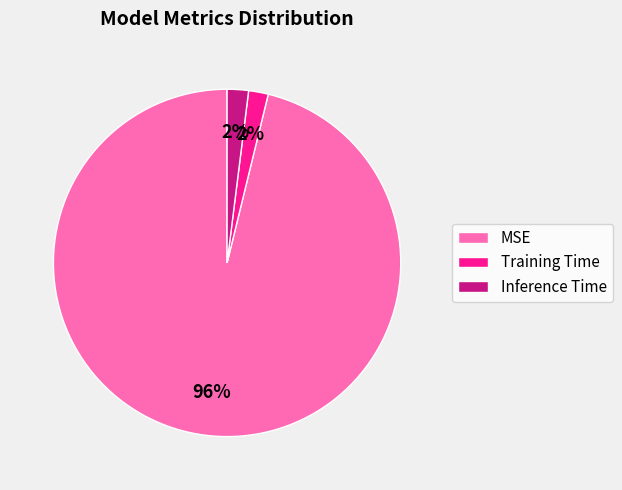

True or false: MSE accounts for 96% of the total.

True